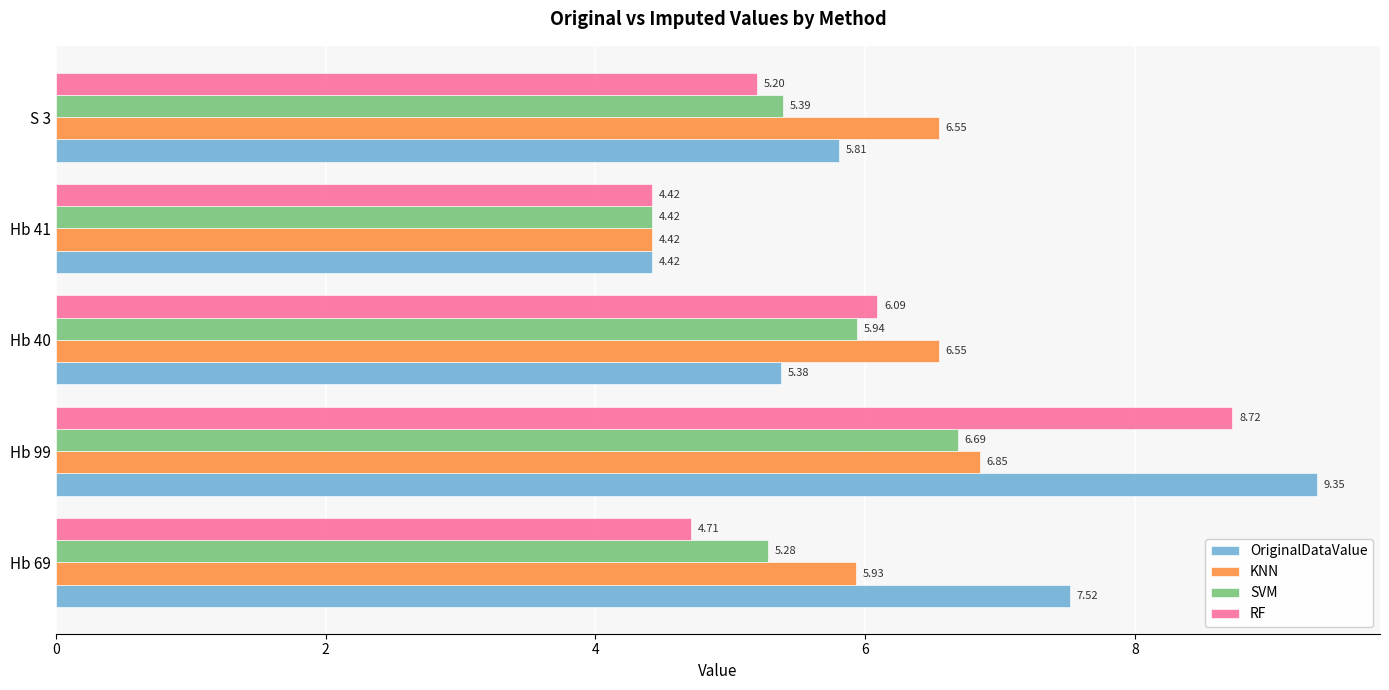

What is the difference between the maximum and second lowest values in the KNN series?

0.9